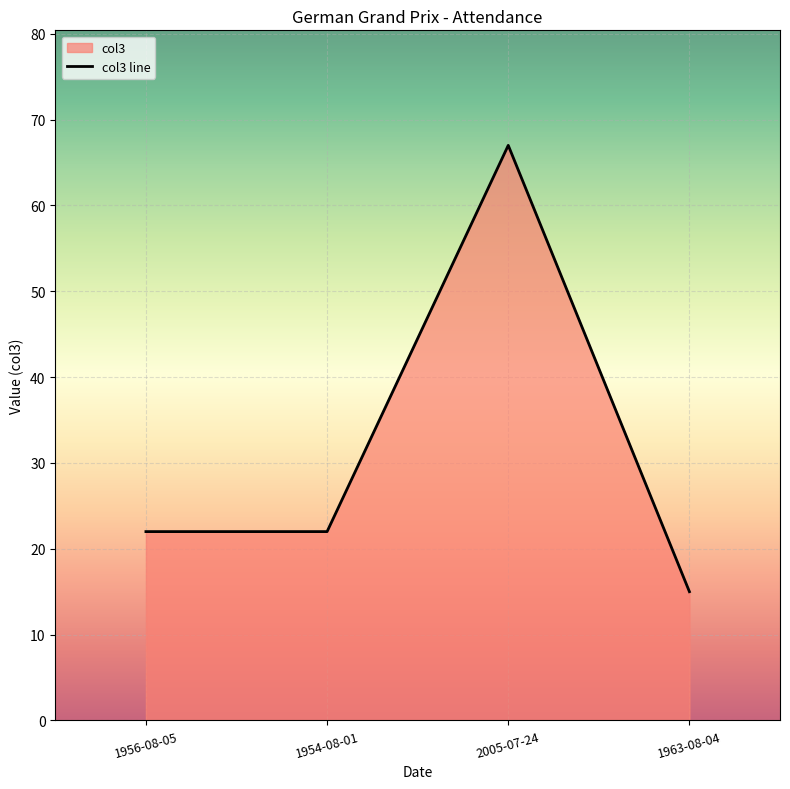

What is the maximum value shown in the chart?

67